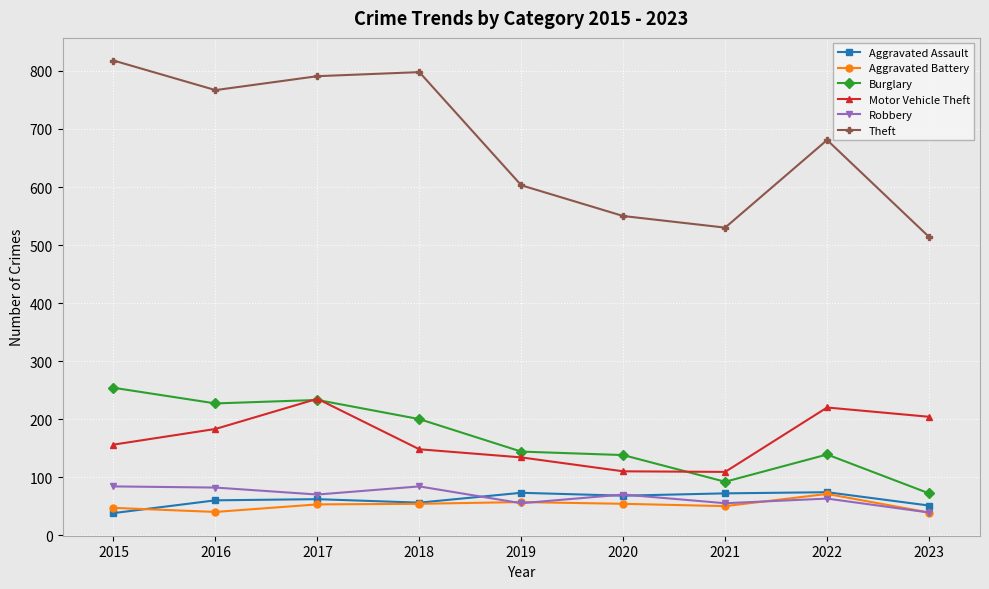

What are all the series names shown in the legend?

Aggravated Assault, Aggravated Battery, Burglary, Motor Vehicle Theft, Robbery, Theft